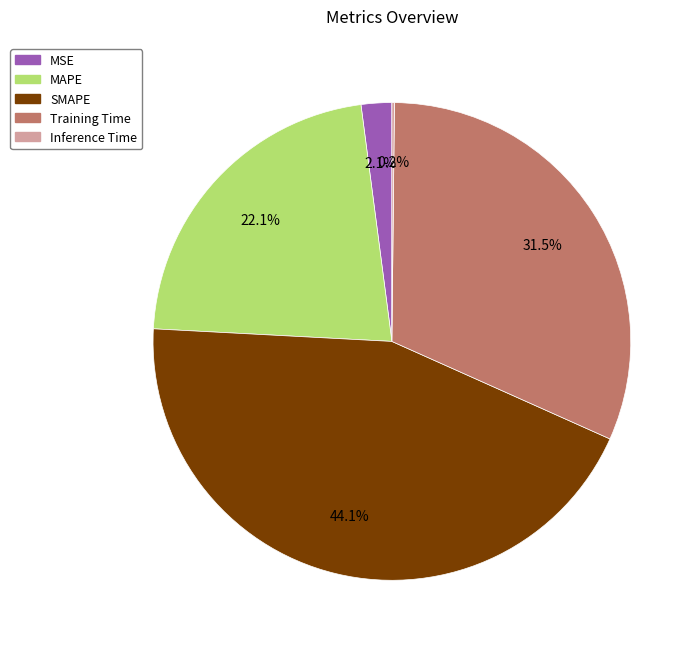

What is the largest slice in the pie chart?

SMAPE